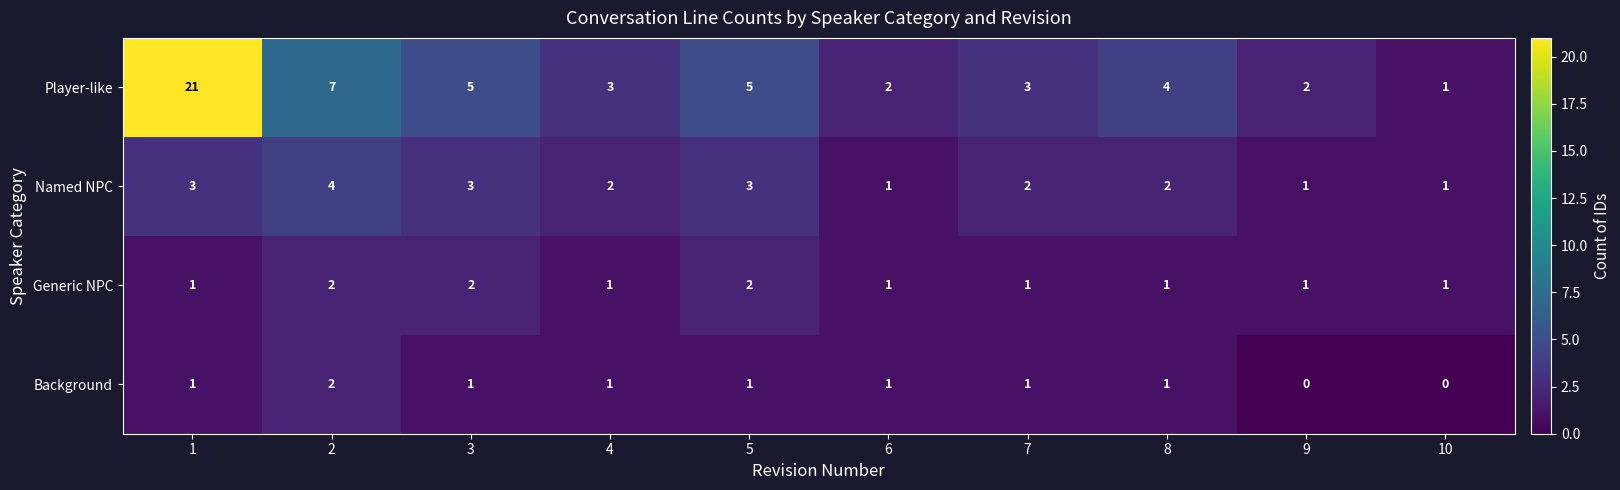

How many categories are shown in the chart?

10